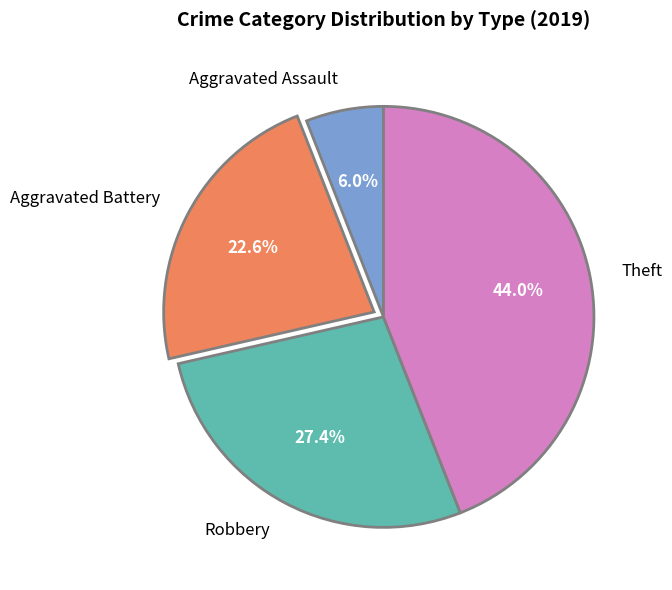

Count the number of slices in the pie.

4